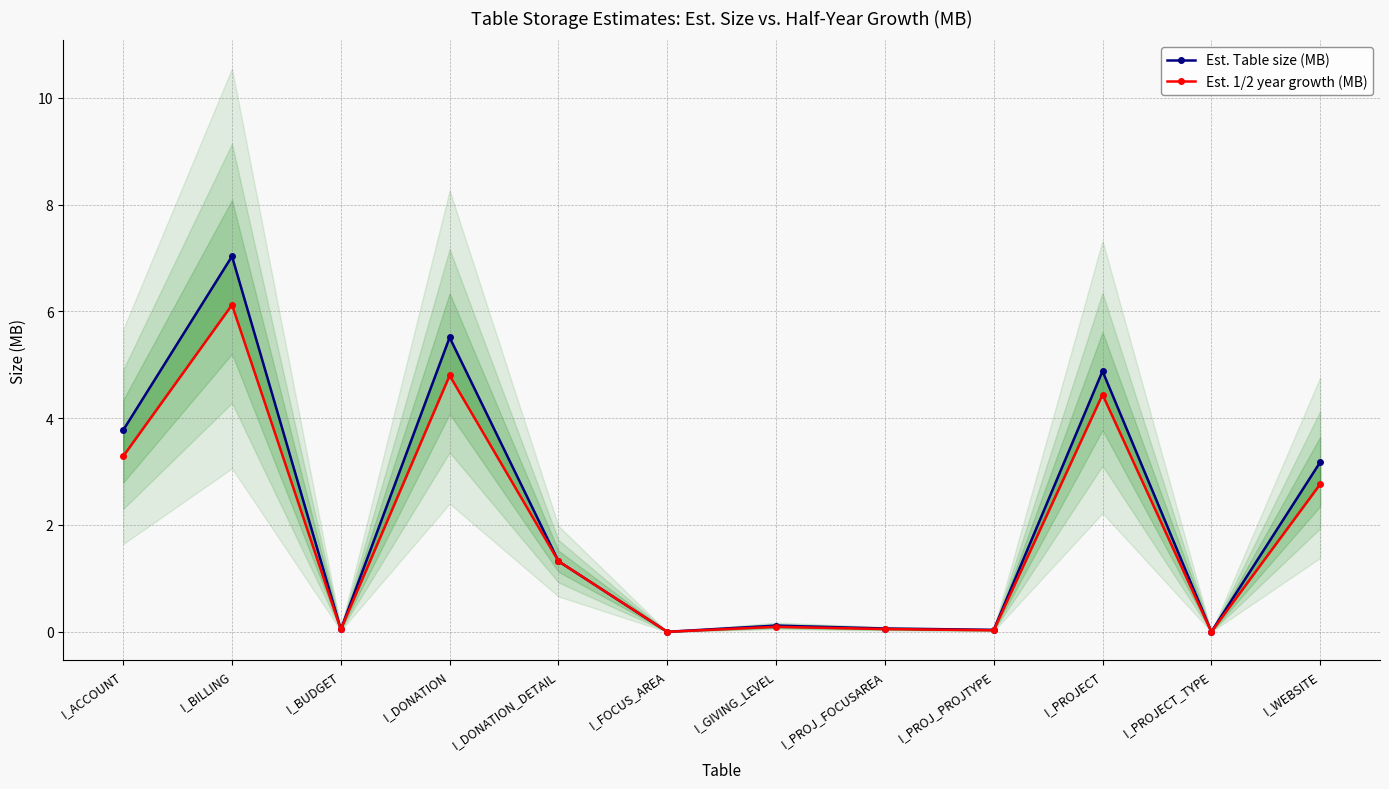

What is the average value of the Est. 1/2 year growth (MB) series?

1.9